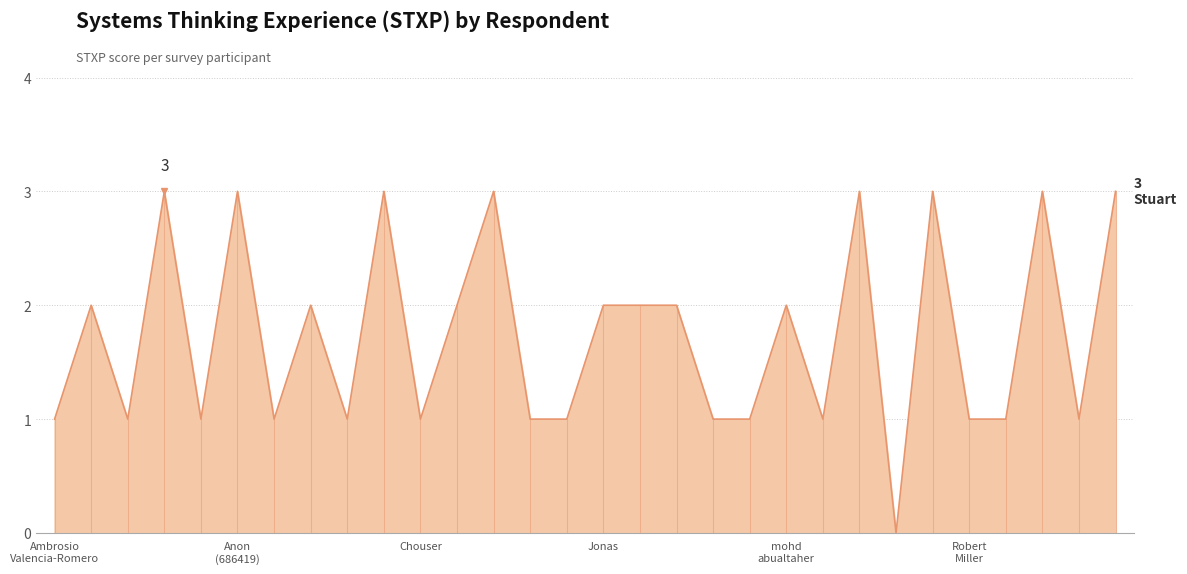

What is the greatest value displayed?

3